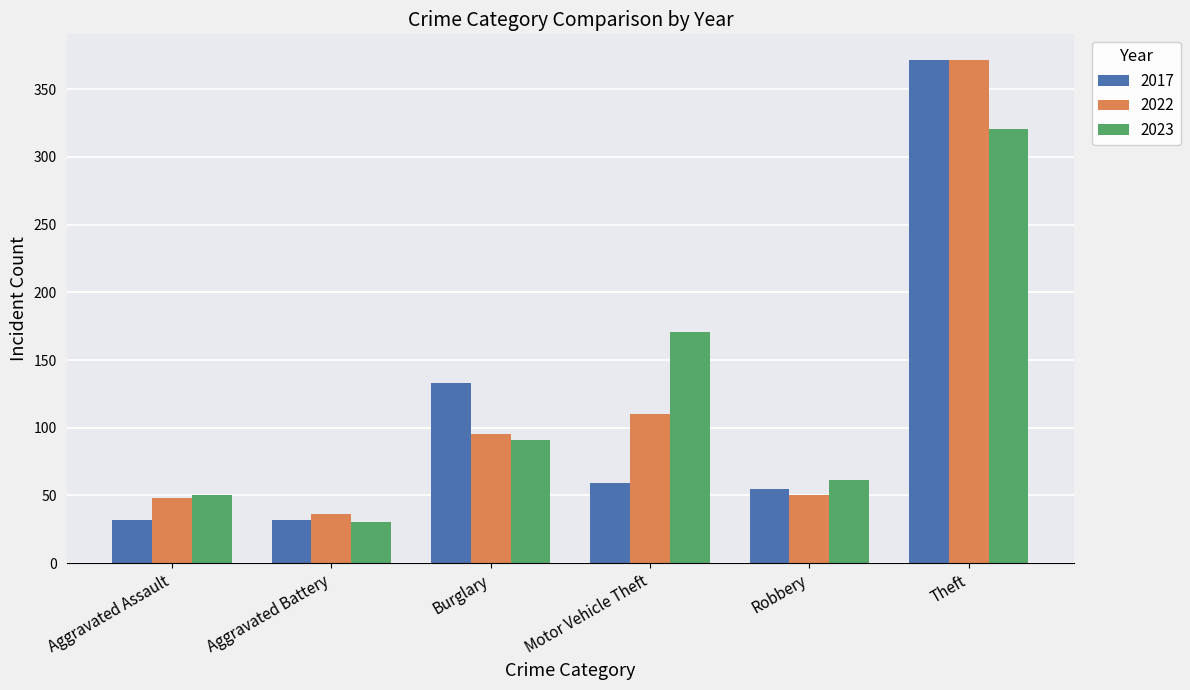

The value of 2017 at Theft is 372. True or false?

True